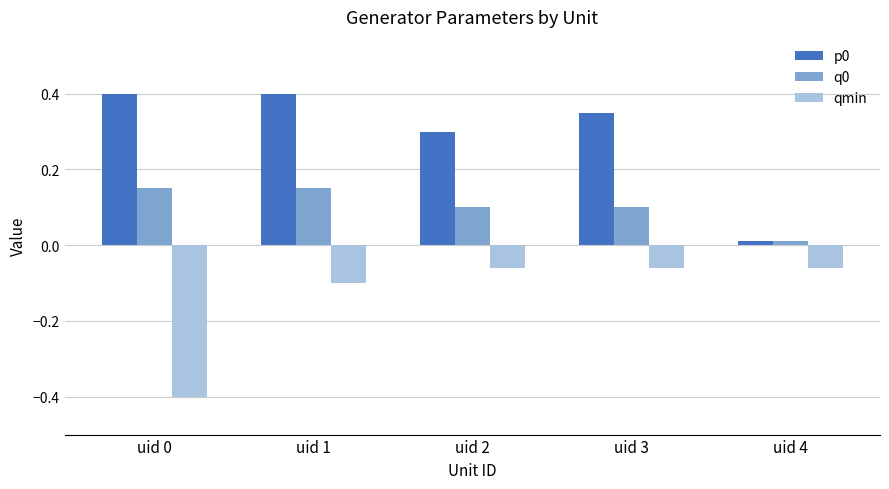

What is the minimum value shown in the chart?

-0.4